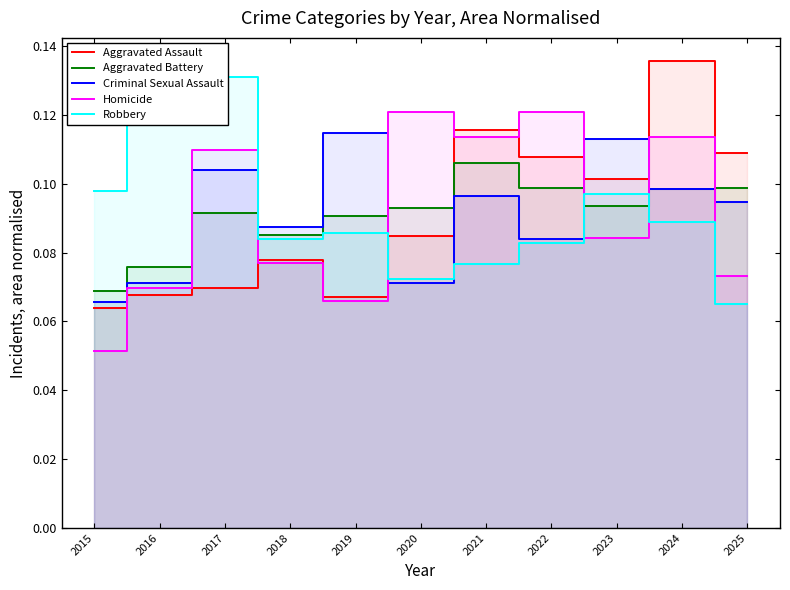

Where is the first local maximum for Criminal Sexual Assault?

2017